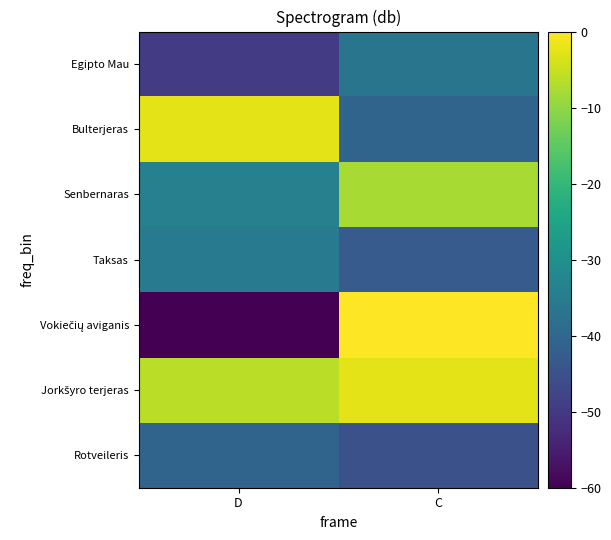

Which label corresponds to the largest value in the chart?

C